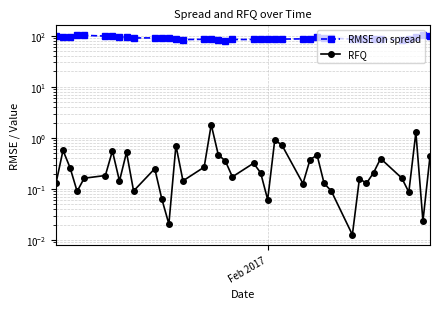

True or false: RFQ and RMSE on spread intersect in this chart.

False